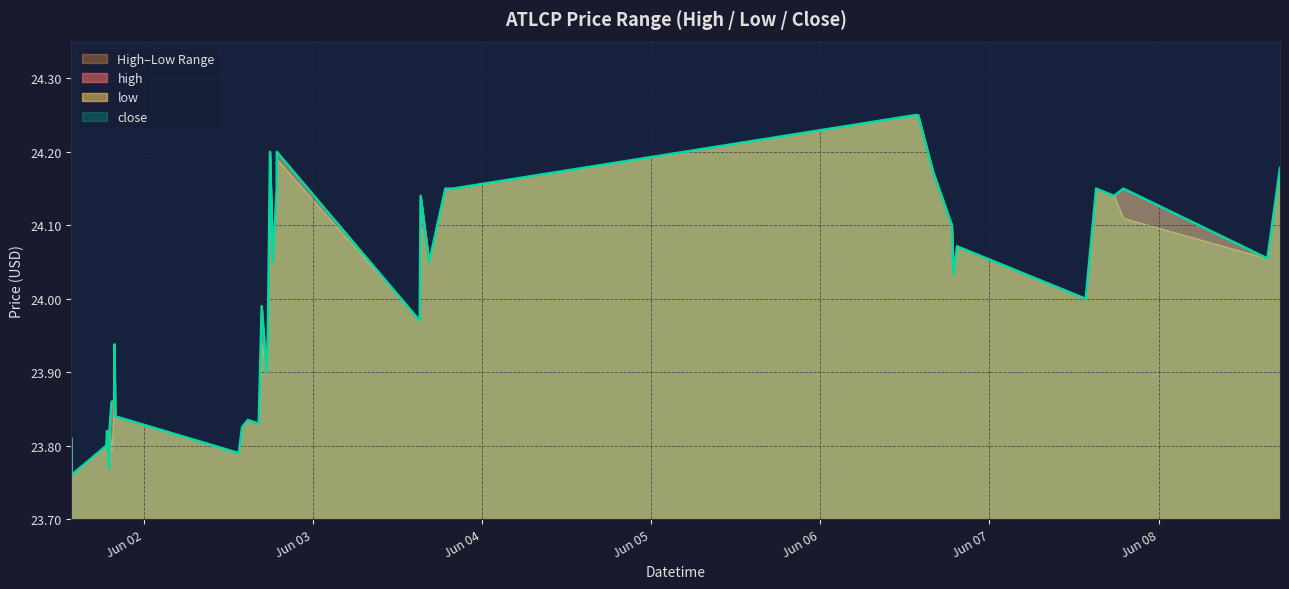

What is the value of the close point at the 6th from the left?

23.8